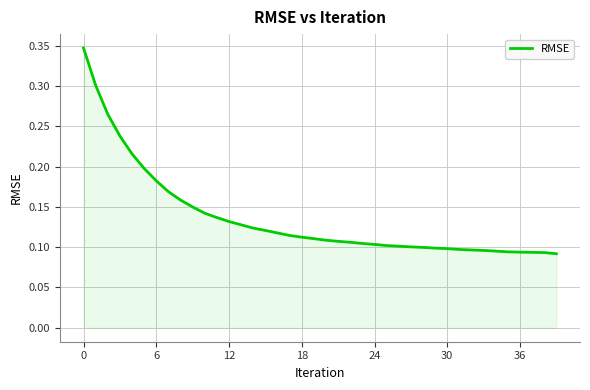

At which label is the value closest to 0?

39